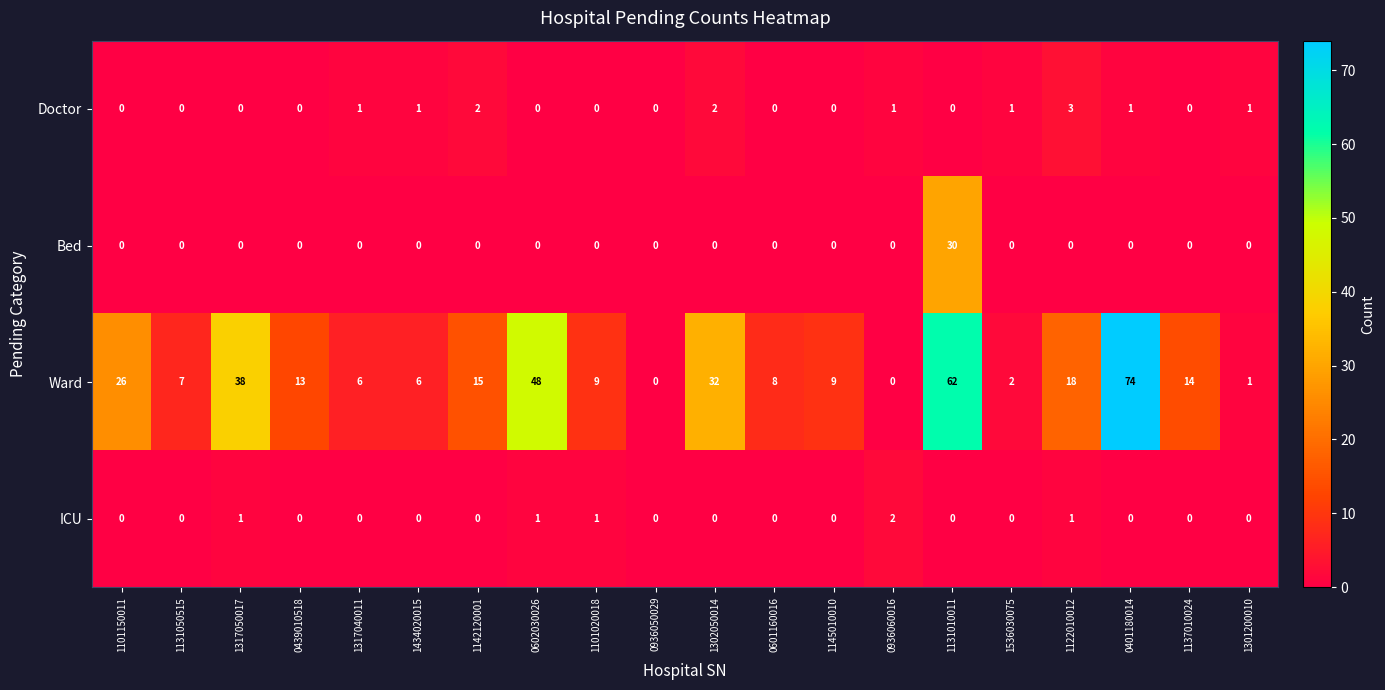

What is the maximum value for Bed?

30